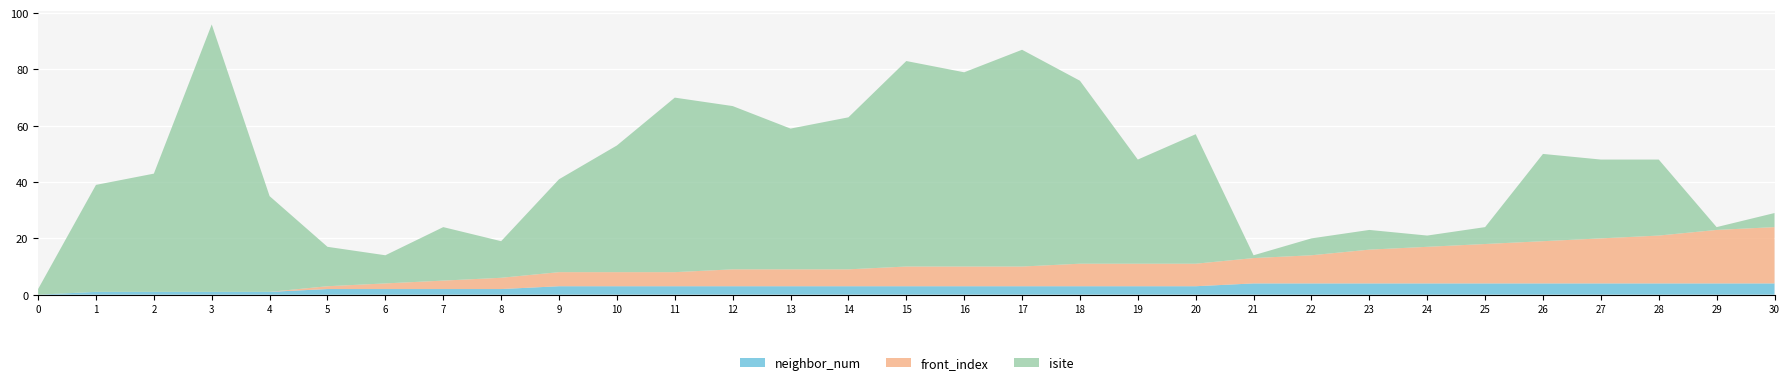

Reading right to left, transcribe all the data shown in this chart.

isite: 5	1	27	28	31	6	4	7	6	1	46	37	65	77	69	73	54	50	58	62	45	33	13	19	10	14	34	95	42	38	2
neighbor_num: 4	4	4	4	4	4	4	4	4	4	3	3	3	3	3	3	3	3	3	3	3	3	2	2	2	2	1	1	1	1	0
front_index: 20	19	17	16	15	14	13	12	10	9	8	8	8	7	7	7	6	6	6	5	5	5	4	3	2	1	0	0	0	0	0